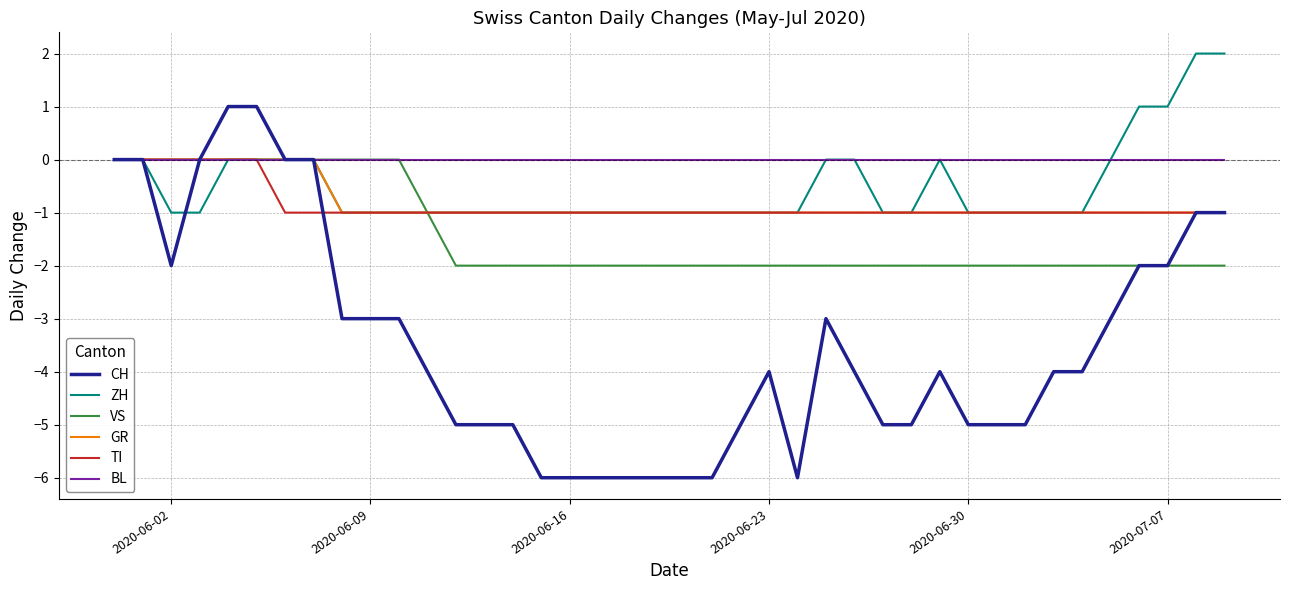

Which series has the largest range (max minus min)?

CH